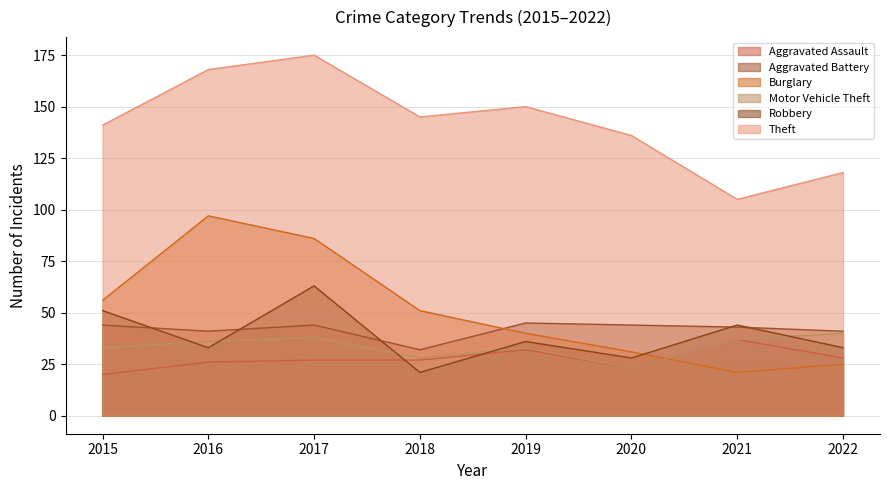

How many lines are shown in the chart?

6